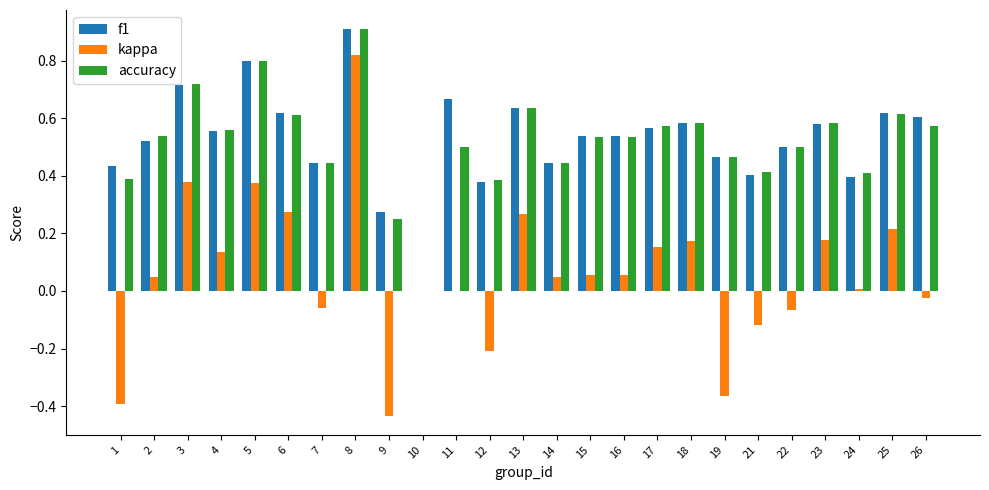

What is the maximum value for f1?

0.9